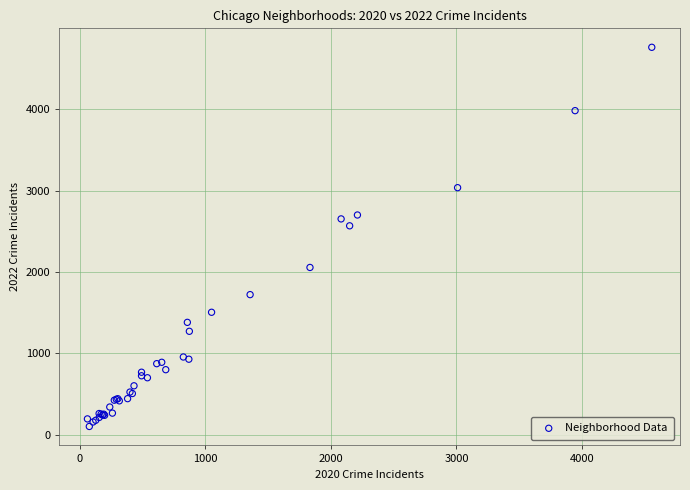

What Y value in the scatter plot is closest to 2430?

2566